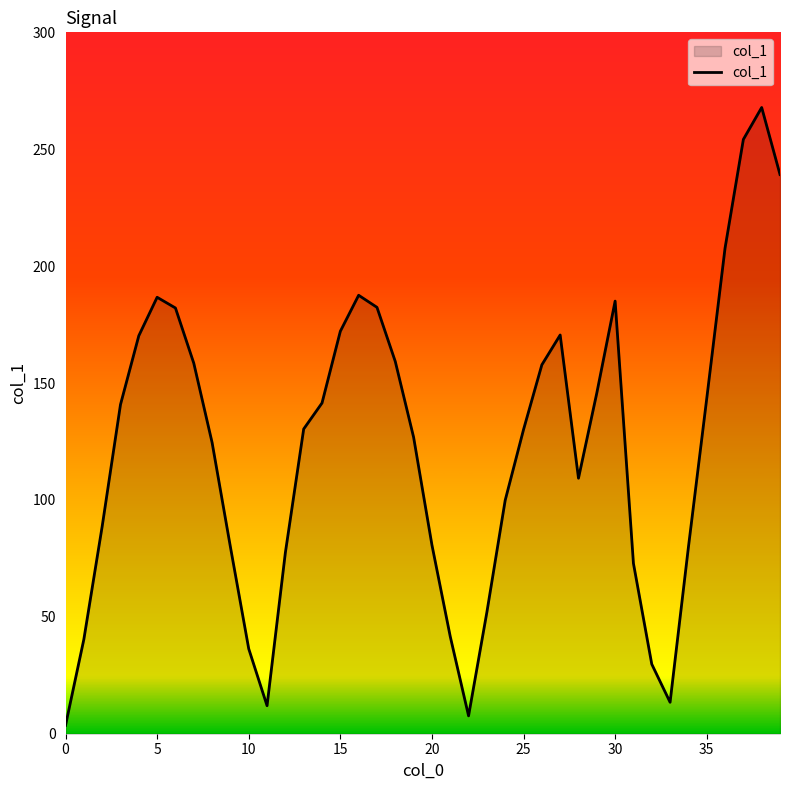

Does the chart display data point markers on the line(s)?

No